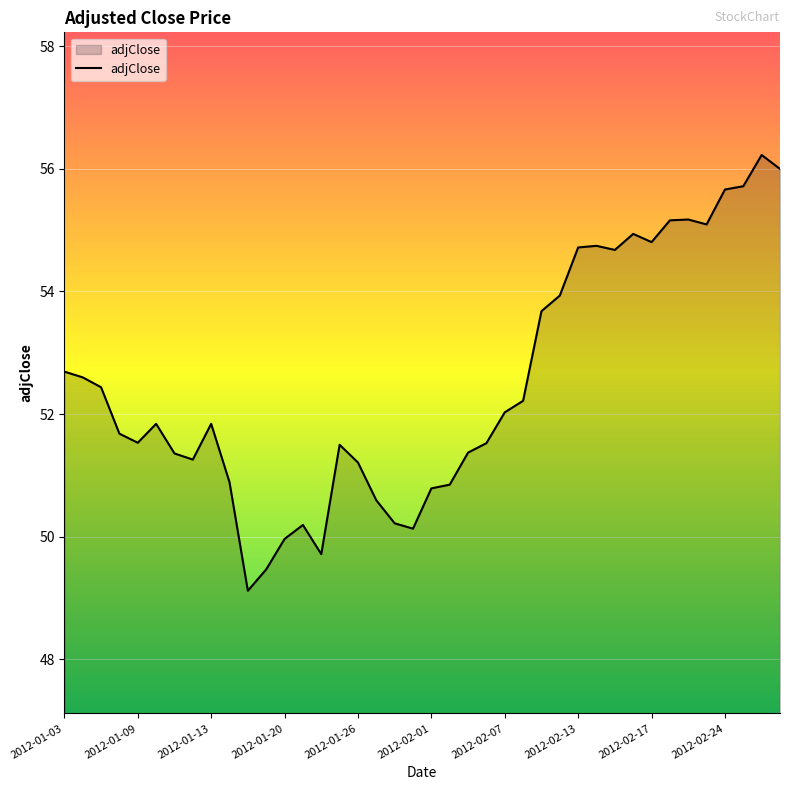

What is the difference between the maximum and minimum values?

7.1